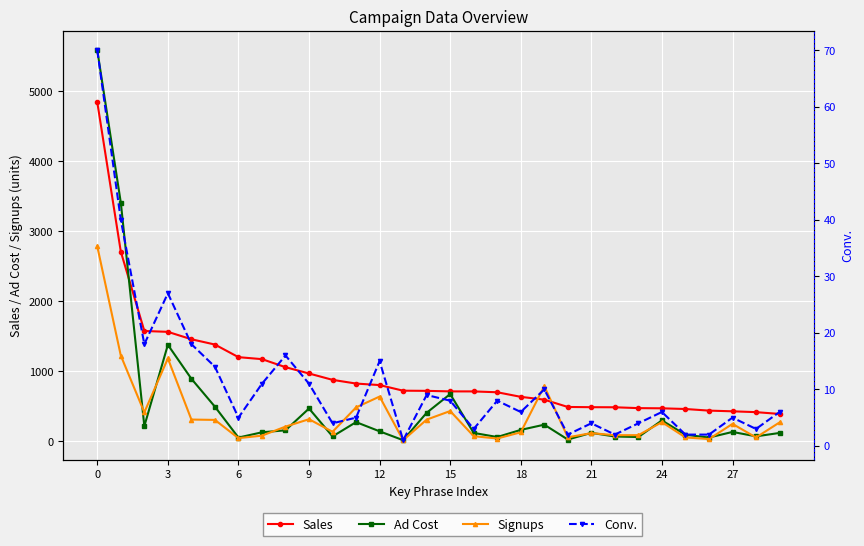

What is the sum of the Conv. values at 21 and 6?

9.0